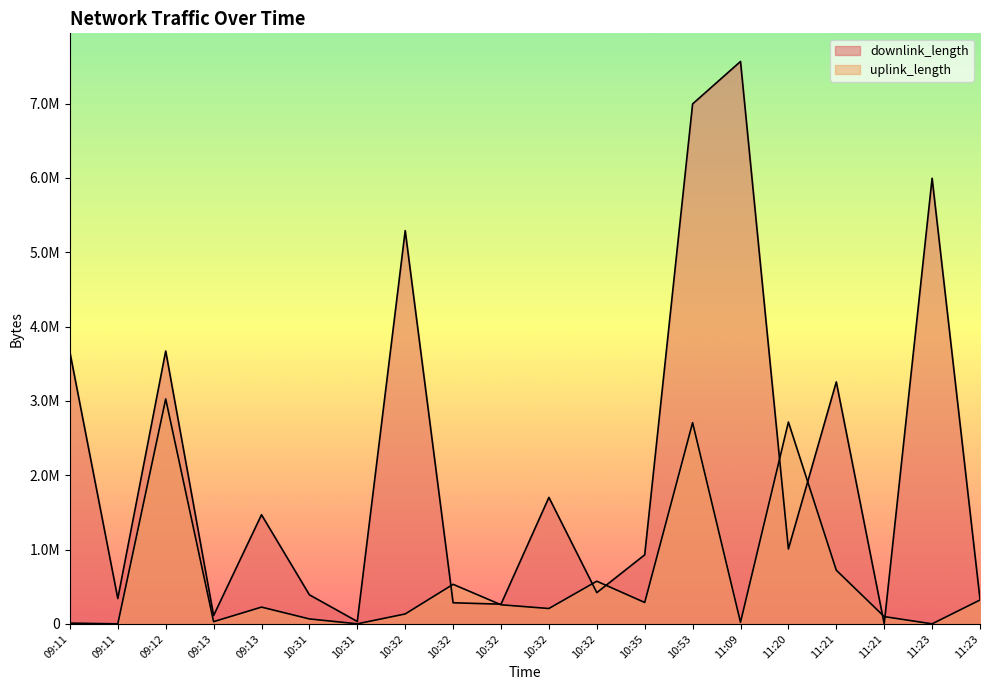

At which category is the sum across all series the highest?

10:53